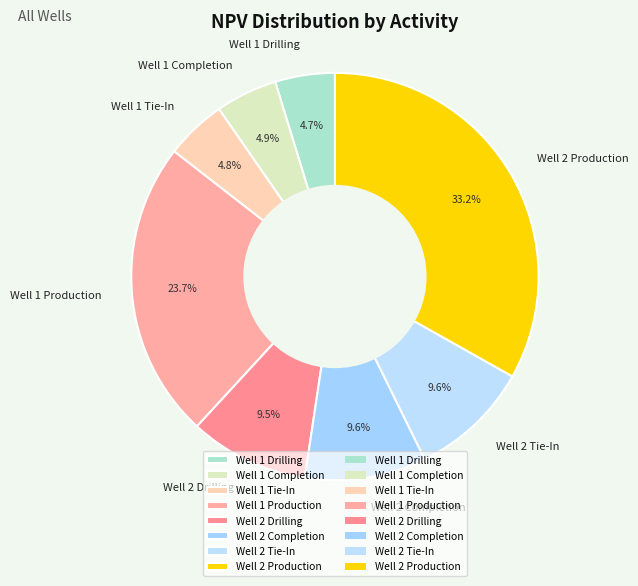

What percentage is the Well 2 Production slice, to the nearest percent?

33%